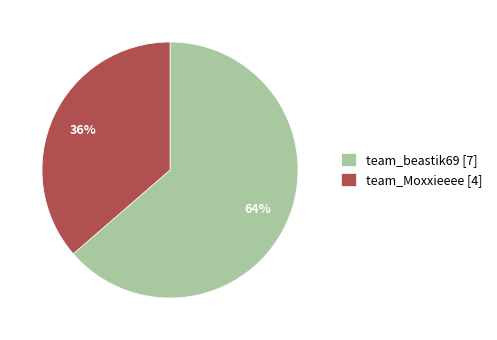

Do team_Moxxieeee and team_beastik69 together represent more than half of the pie?

Yes